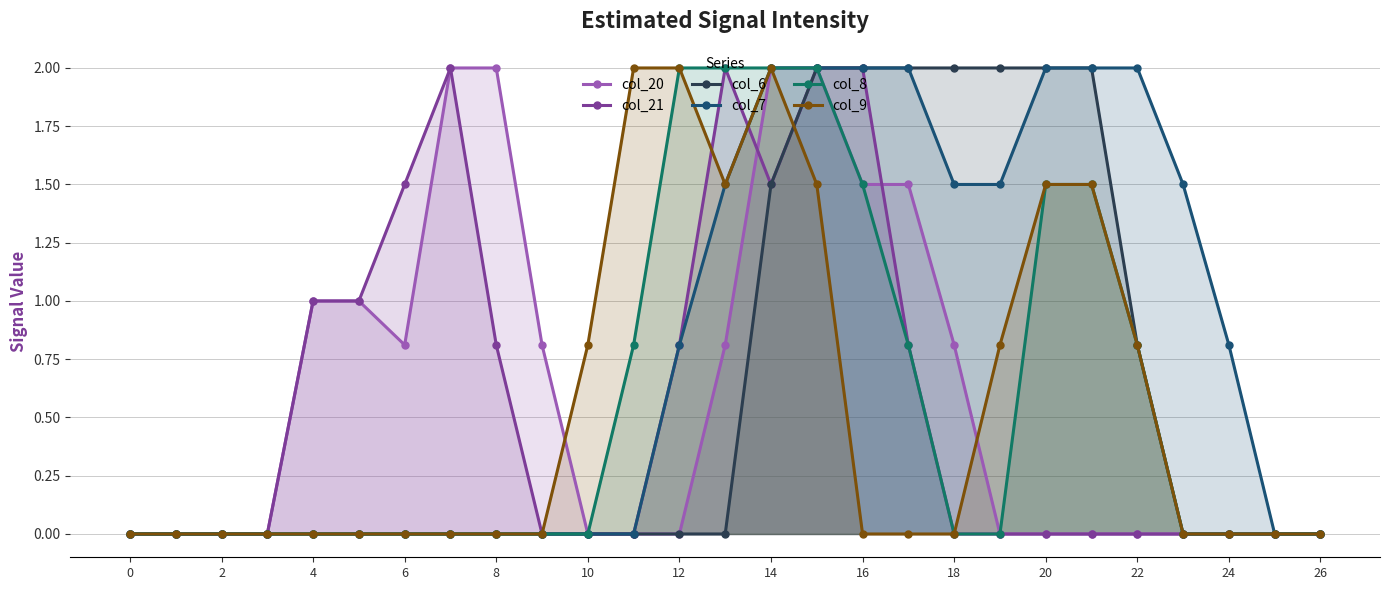

The value of col_7 at 4 is 0.0. True or false?

True